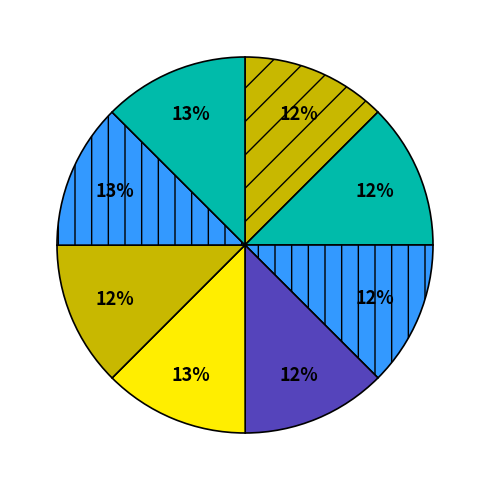

Count the number of slices in the pie.

8